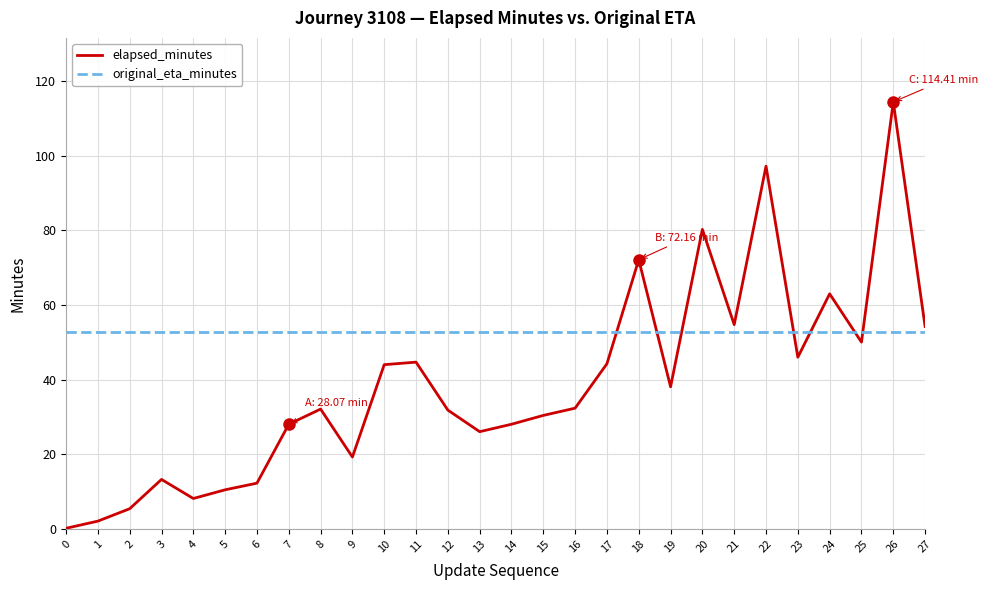

Is the value of elapsed_minutes at 20 greater than the value of original_eta_minutes at 14?

Yes